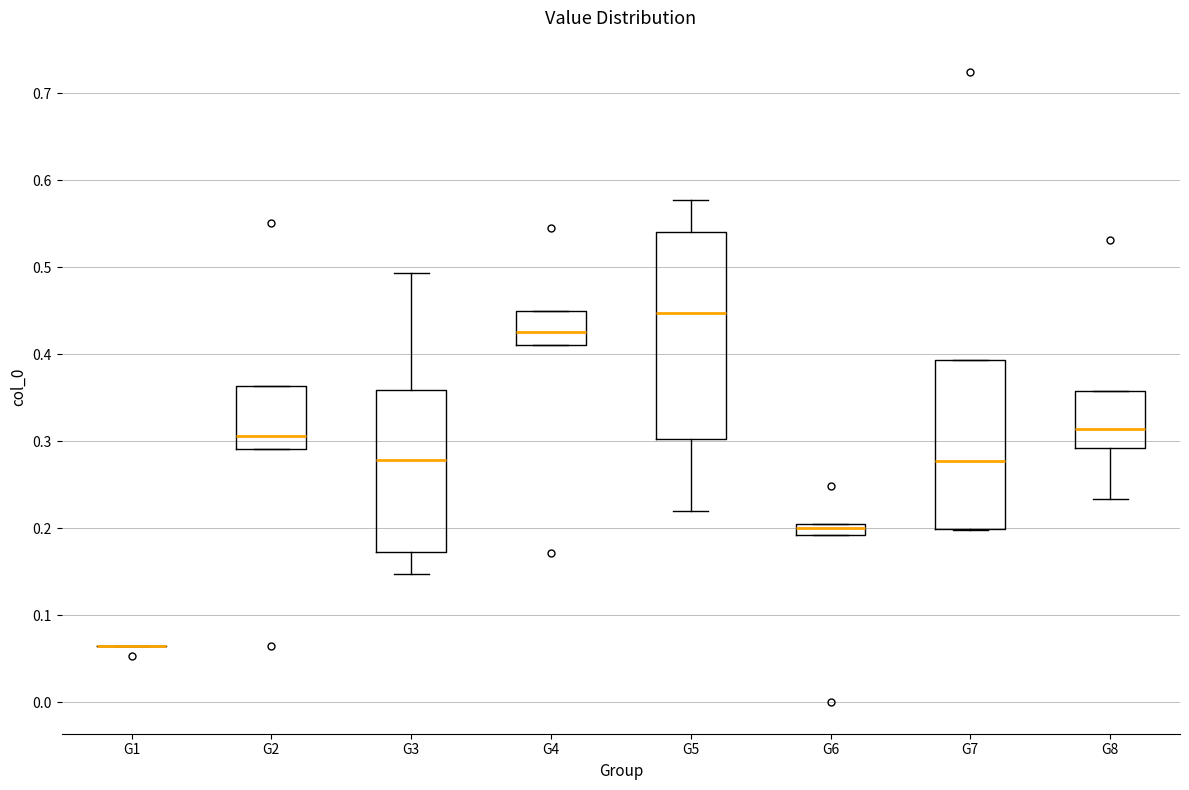

Comparing the boxes themselves (not the whiskers), which one is the tallest?

G5